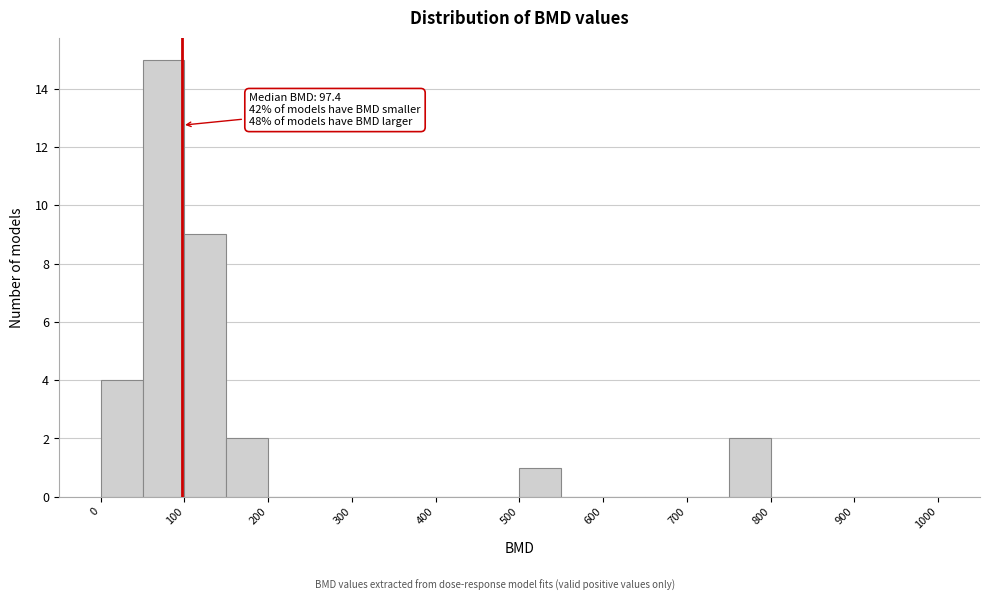

Which range on the x-axis has the tallest bar?

50 to 100